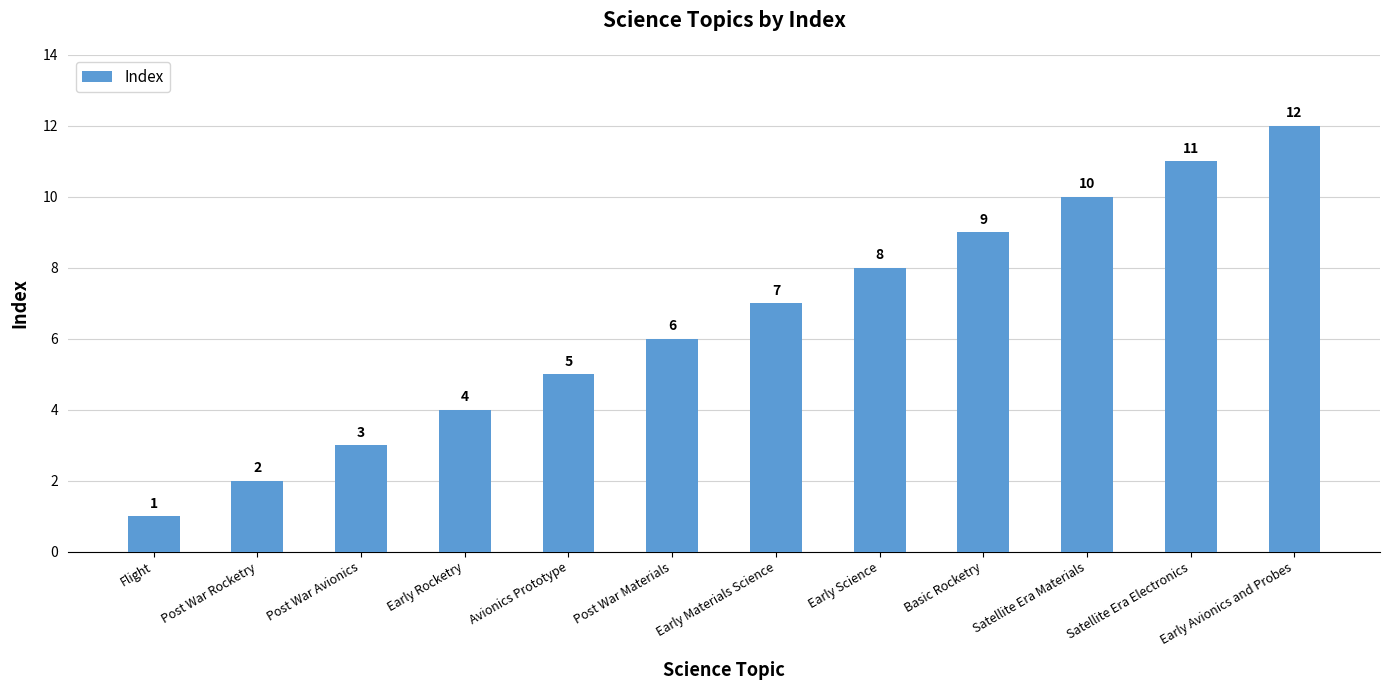

At which label is the value closest to 6?

Post War Materials